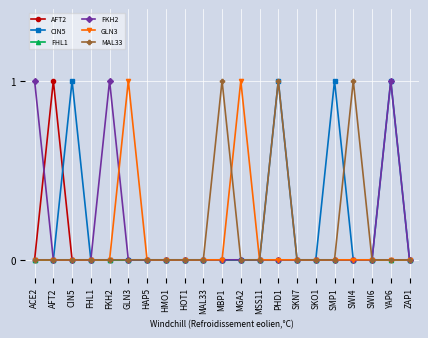

How many distinct data groups are displayed?

6